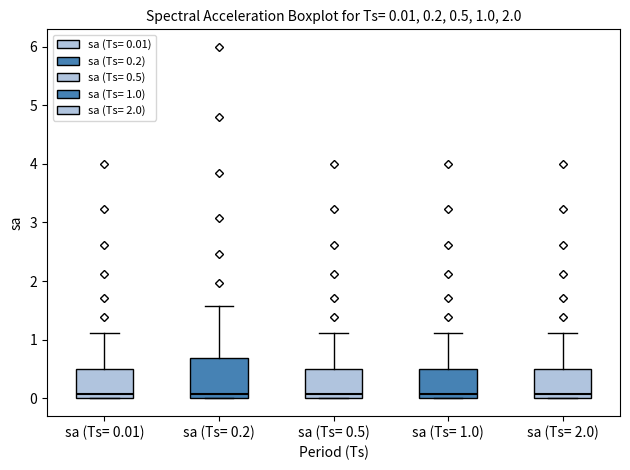

Comparing the boxes themselves (not the whiskers), which one is the tallest?

sa (Ts= 0.2)